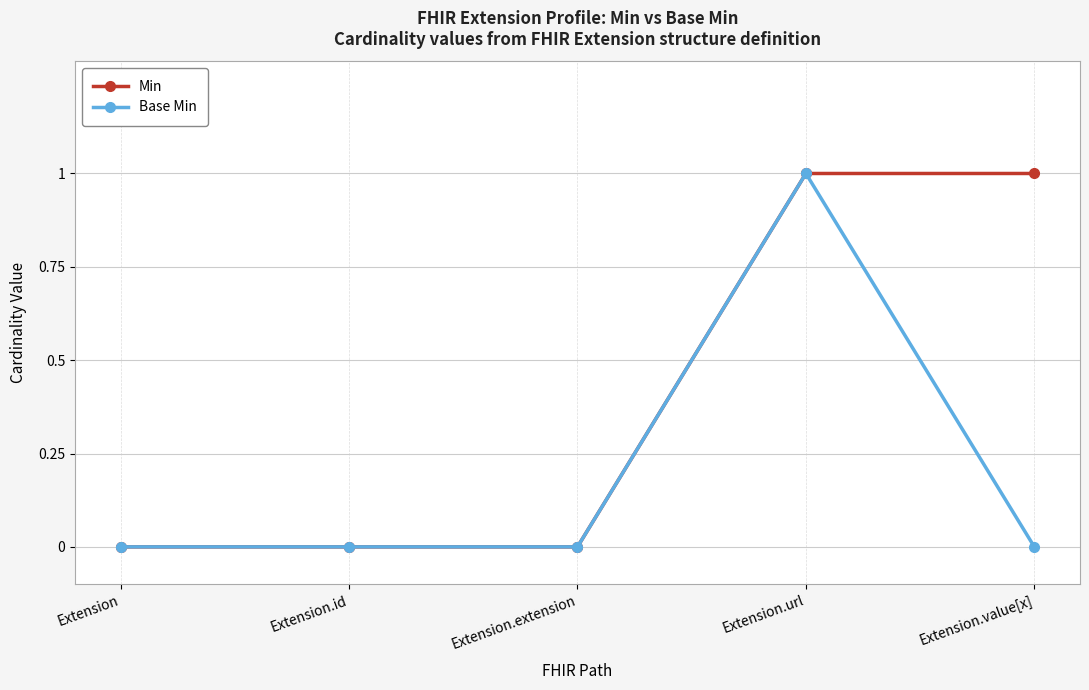

Does the chart have visible grid lines?

Yes